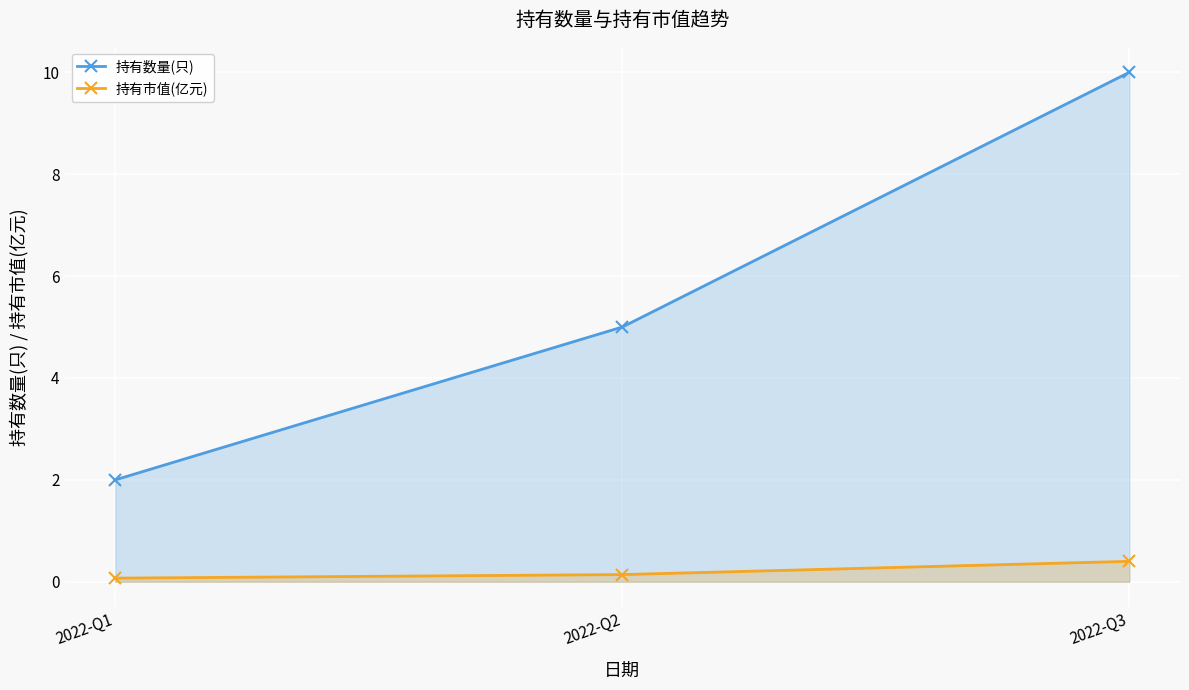

What is the maximum value shown in the chart?

10.0